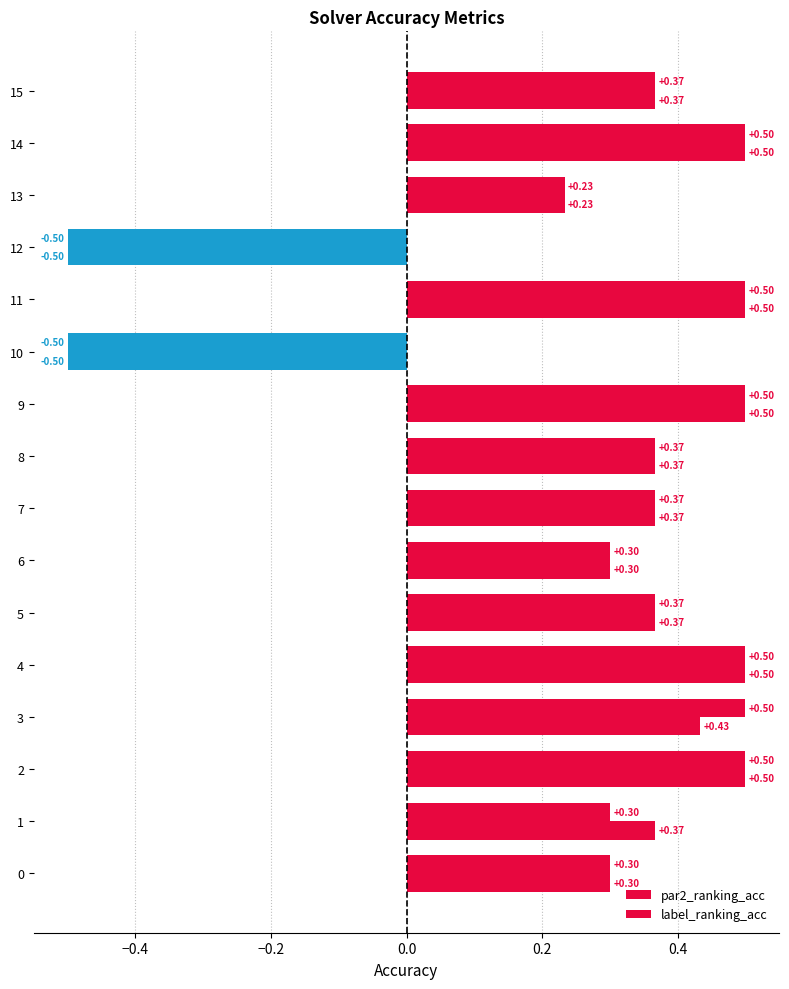

Count the number of data series in this chart.

2